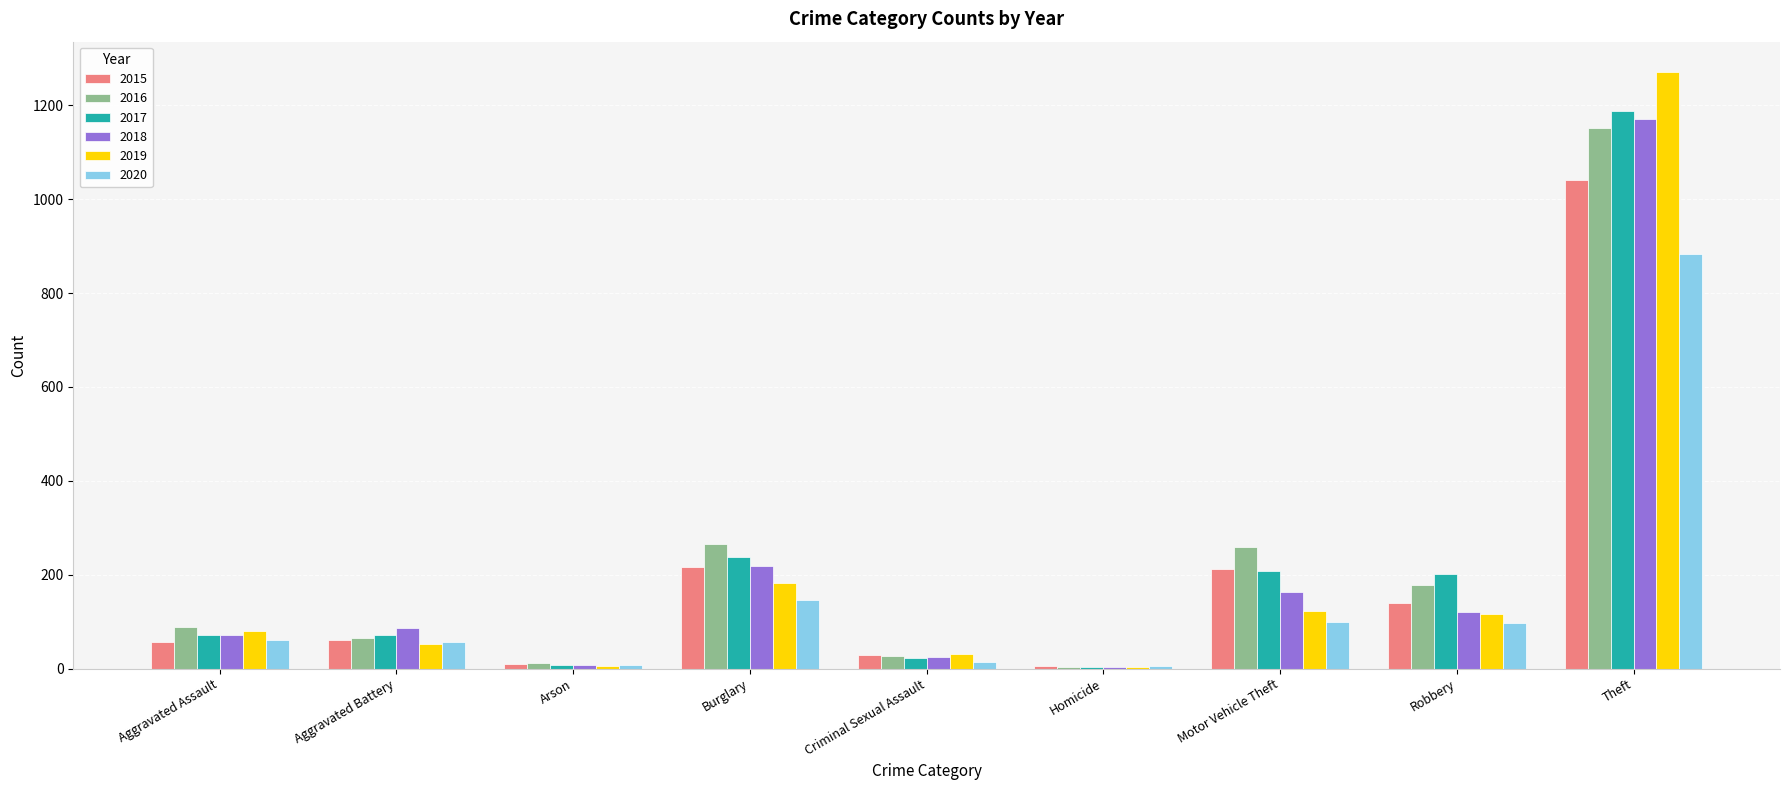

Which label corresponds to the largest value in the chart?

Theft